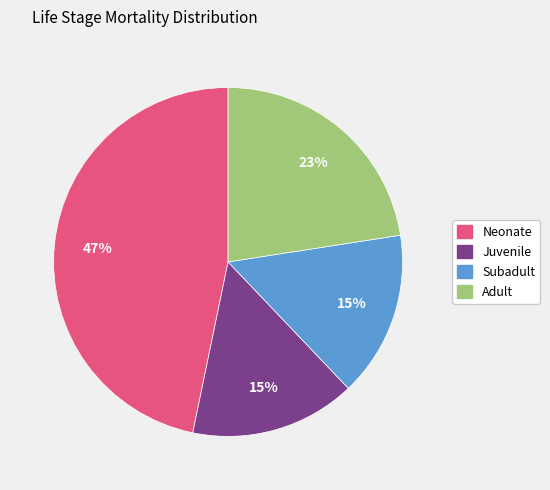

Is it true that Subadult is 15% of the pie?

True